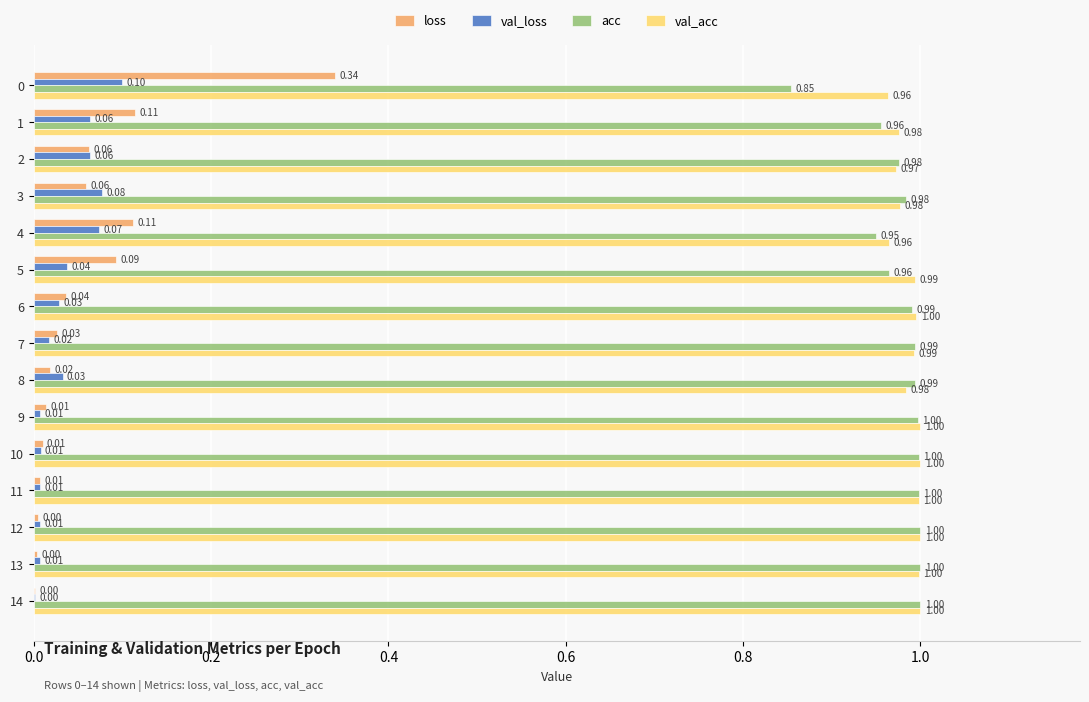

What is the total value across all series at 12?

2.0